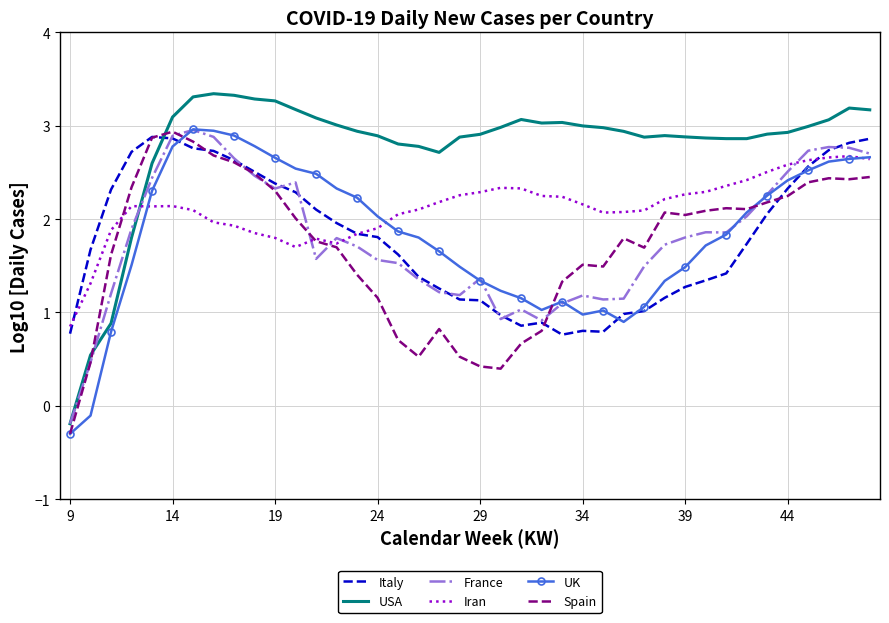

What is the minimum value for Spain?

-0.3